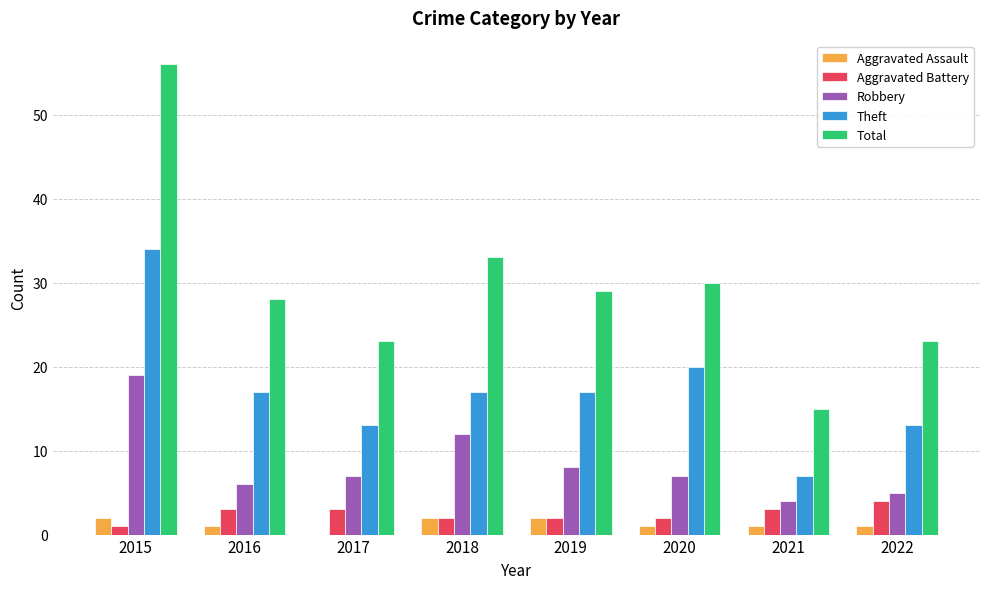

Is the value of Aggravated Assault at 2021 greater than the value of Aggravated Battery at 2016?

No